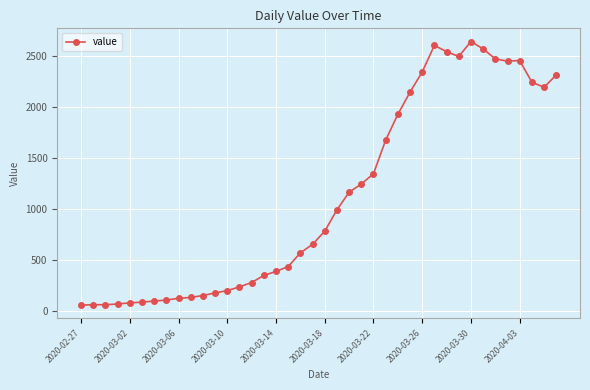

What is the difference between the maximum and second lowest values?

2572